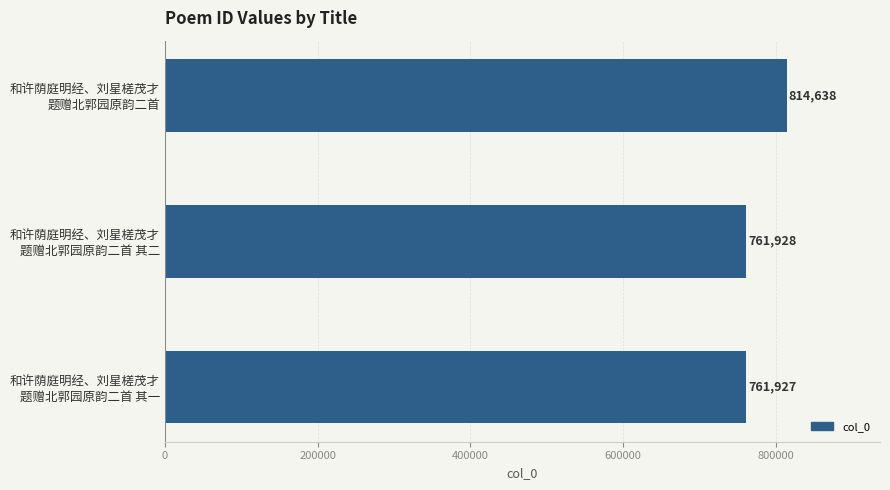

What is the sum of all values?

2338493